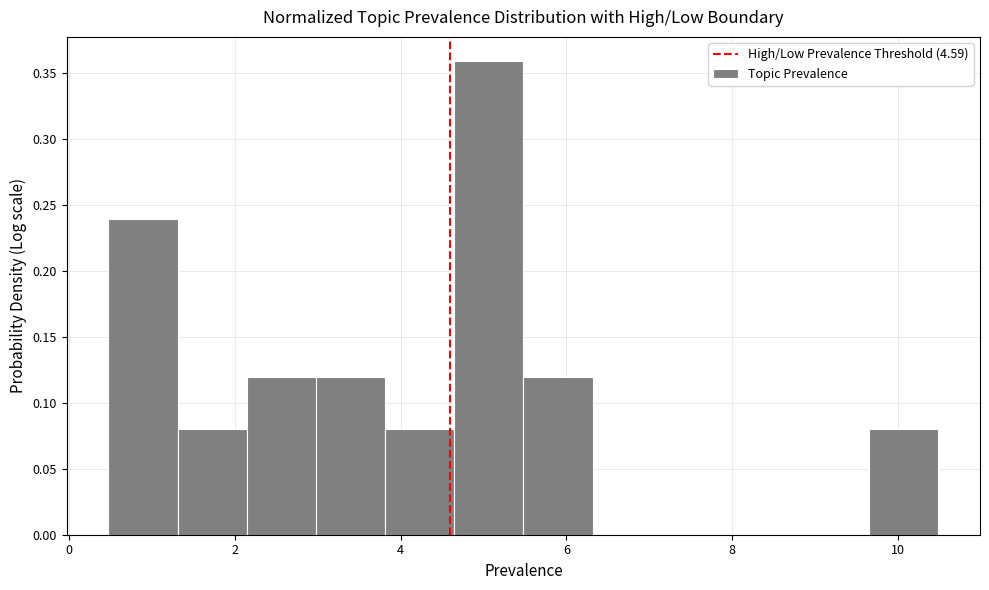

Reading left to right, transcribe this chart: for each bar, give the range it covers on the x-axis and its height. Neither the bar edges nor the heights are printed on the chart, so give them approximately, as read against the axes.

0.4 to 1.4: 0.24
1.4 to 2.2: 0.08
2.2 to 3.0: 0.12
3.0 to 3.8: 0.12
3.8 to 4.6: 0.08
4.6 to 5.4: 0.36
5.4 to 6.4: 0.12
6.4 to 7.2: 0
7.2 to 8.0: 0
8.0 to 8.8: 0
8.8 to 9.6: 0
9.6 to 10.4: 0.08